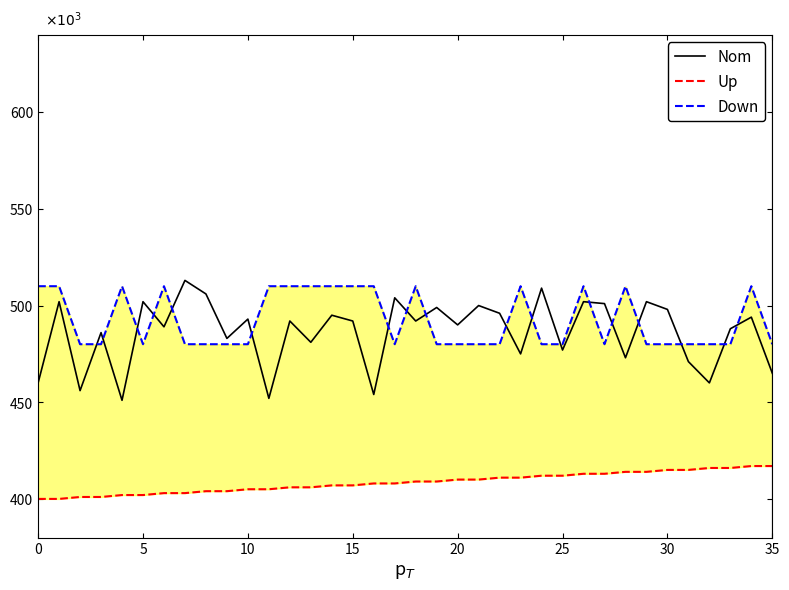

What is the lowest value of the Down series?

480